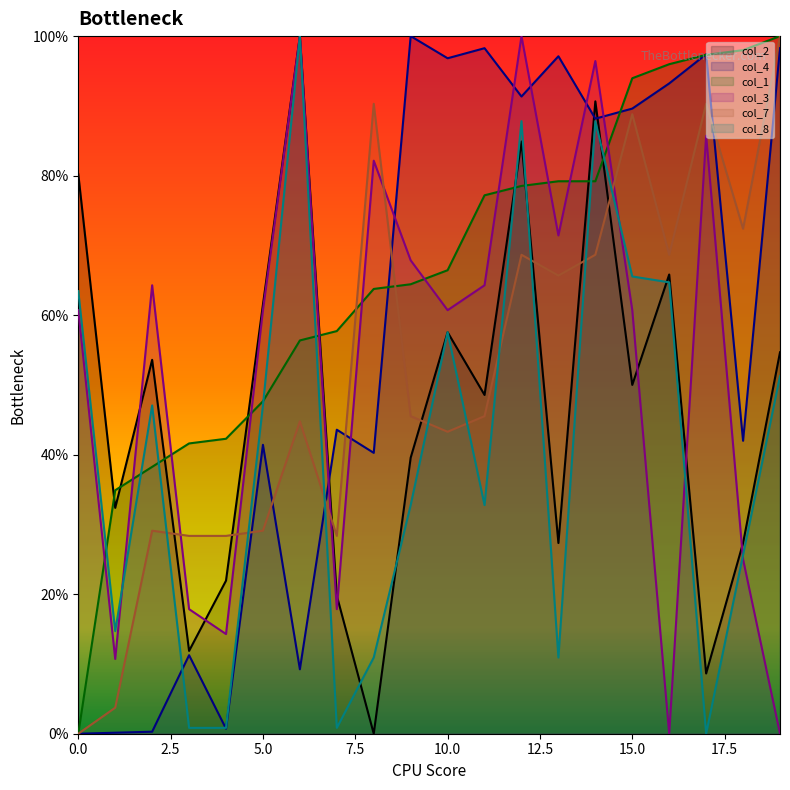

True or false: col_1 has more than 2 interior local peaks.

False